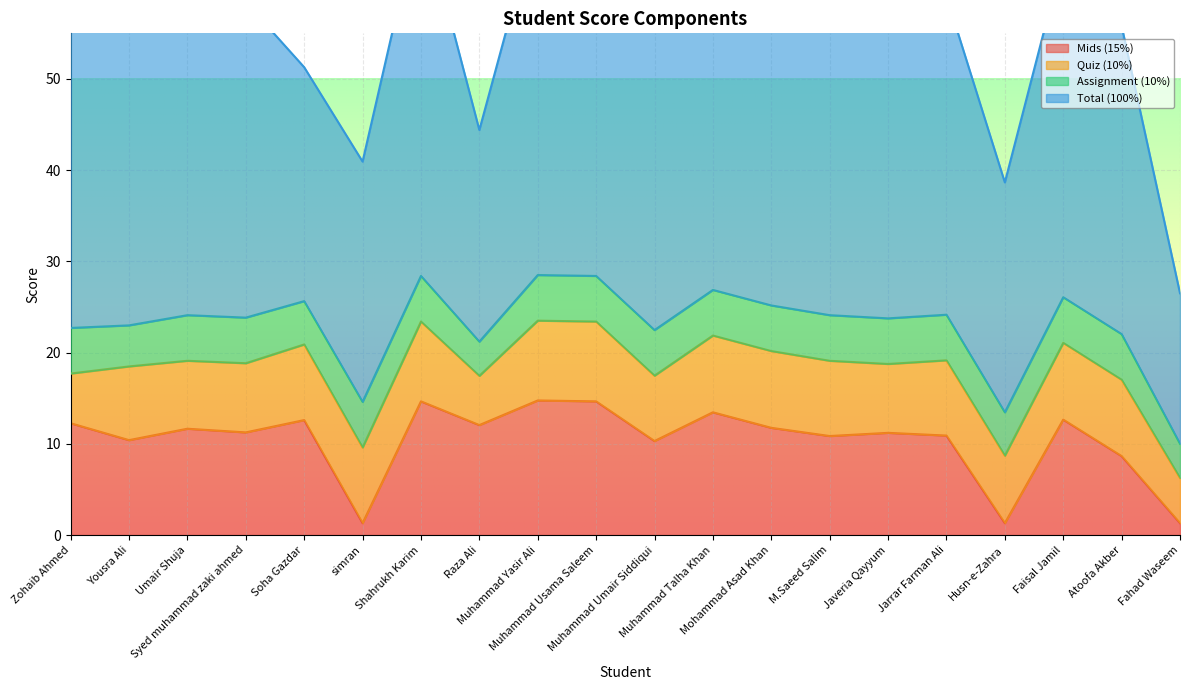

What is the total value across all series at Jarrar Farman Ali?

59.1